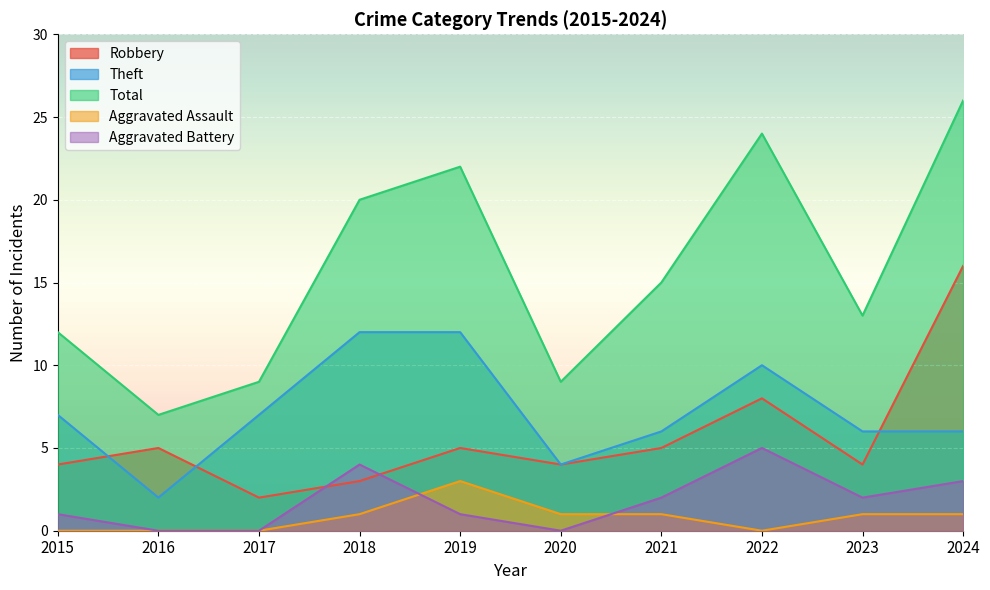

Reading right to left, what are all the values shown in this chart?

Robbery: 2024=16	2023=4	2022=8	2021=5	2020=4	2019=5	2018=3	2017=2	2016=5	2015=4
Theft: 2024=6	2023=6	2022=10	2021=6	2020=4	2019=12	2018=12	2017=7	2016=2	2015=7
Total: 2024=26	2023=13	2022=24	2021=15	2020=9	2019=22	2018=20	2017=9	2016=7	2015=12
Aggravated Assault: 2024=1	2023=1	2022=0	2021=1	2020=1	2019=3	2018=1	2017=0	2016=0	2015=0
Aggravated Battery: 2024=3	2023=2	2022=5	2021=2	2020=0	2019=1	2018=4	2017=0	2016=0	2015=1